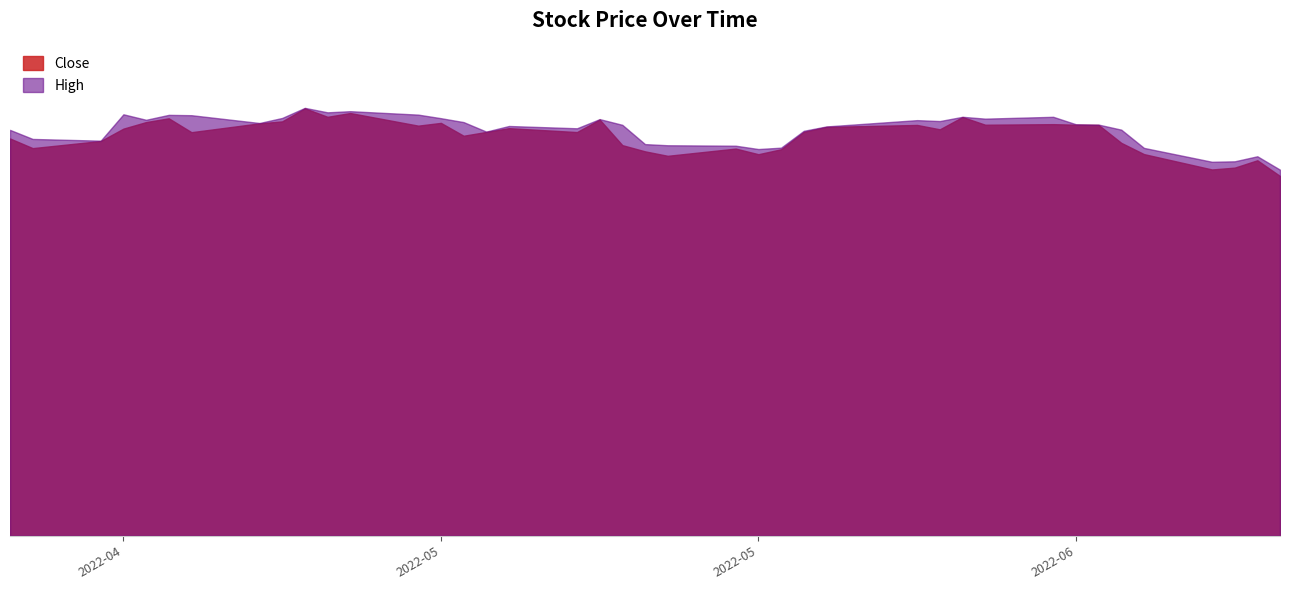

Reading left to right, what are all the values shown in this chart?

Close: 2022-04-21=34.6	2022-04-22=33.8	2022-04-25=34.4	2022-04-26=35.5	2022-04-27=36.1	2022-04-28=36.4	2022-04-29=35.2	2022-05-02=36.0	2022-05-03=36.1	2022-05-04=37.3	2022-05-05=36.5	2022-05-06=36.9	2022-05-09=35.8	2022-05-10=36.0	2022-05-11=34.9	2022-05-12=35.2	2022-05-13=35.5	2022-05-16=35.2	2022-05-17=36.3	2022-05-18=34.1	2022-05-19=33.5	2022-05-20=33.1	2022-05-23=33.8	2022-05-24=33.3	2022-05-25=33.7	2022-05-26=35.2	2022-05-27=35.7	2022-05-31=35.8	2022-06-01=35.4	2022-06-02=36.5	2022-06-03=35.8	2022-06-06=35.9	2022-06-07=35.8	2022-06-08=35.8	2022-06-09=34.3	2022-06-10=33.3	2022-06-13=31.9	2022-06-14=32.1	2022-06-15=32.7	2022-06-16=31.4
High: 2022-04-21=35.4	2022-04-22=34.6	2022-04-25=34.5	2022-04-26=36.8	2022-04-27=36.3	2022-04-28=36.7	2022-04-29=36.7	2022-05-02=36.0	2022-05-03=36.4	2022-05-04=37.3	2022-05-05=36.9	2022-05-06=37.0	2022-05-09=36.7	2022-05-10=36.4	2022-05-11=36.1	2022-05-12=35.2	2022-05-13=35.7	2022-05-16=35.5	2022-05-17=36.3	2022-05-18=35.8	2022-05-19=34.2	2022-05-20=34.0	2022-05-23=34.0	2022-05-24=33.7	2022-05-25=33.8	2022-05-26=35.3	2022-05-27=35.7	2022-05-31=36.2	2022-06-01=36.2	2022-06-02=36.5	2022-06-03=36.4	2022-06-06=36.5	2022-06-07=35.9	2022-06-08=35.8	2022-06-09=35.4	2022-06-10=33.8	2022-06-13=32.6	2022-06-14=32.7	2022-06-15=33.1	2022-06-16=31.9